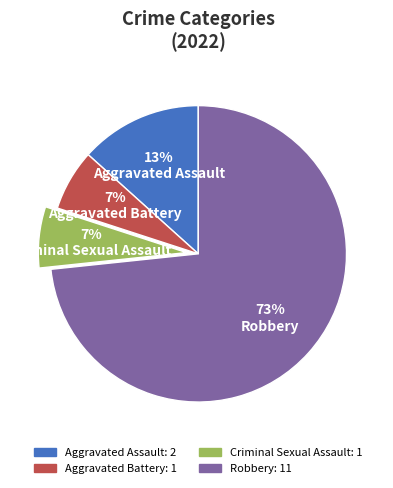

True or false: Aggravated Assault accounts for 13% of the total.

True